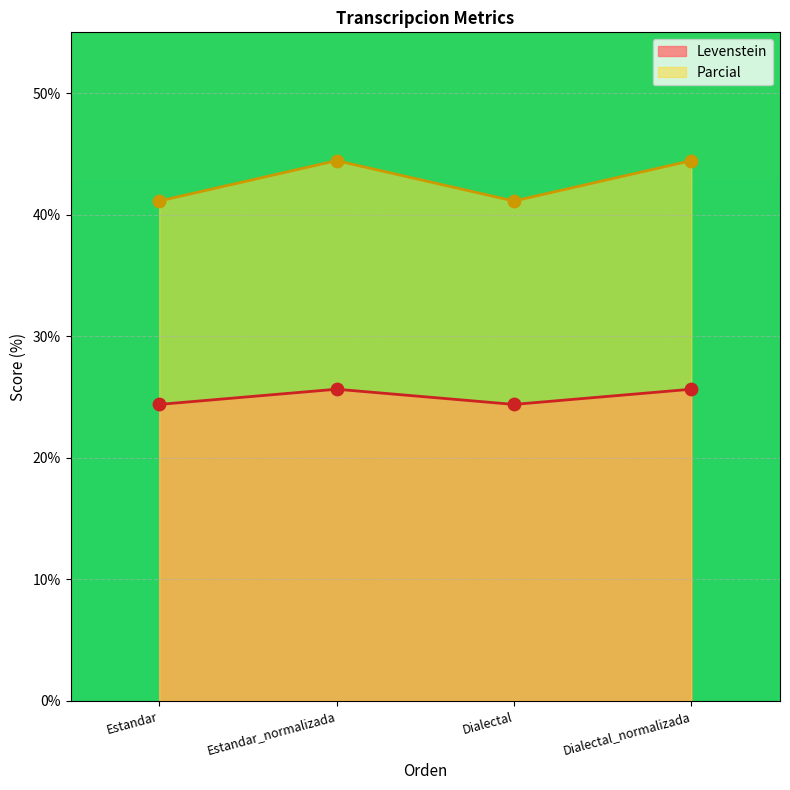

Which series has the largest total across all categories?

Parcial